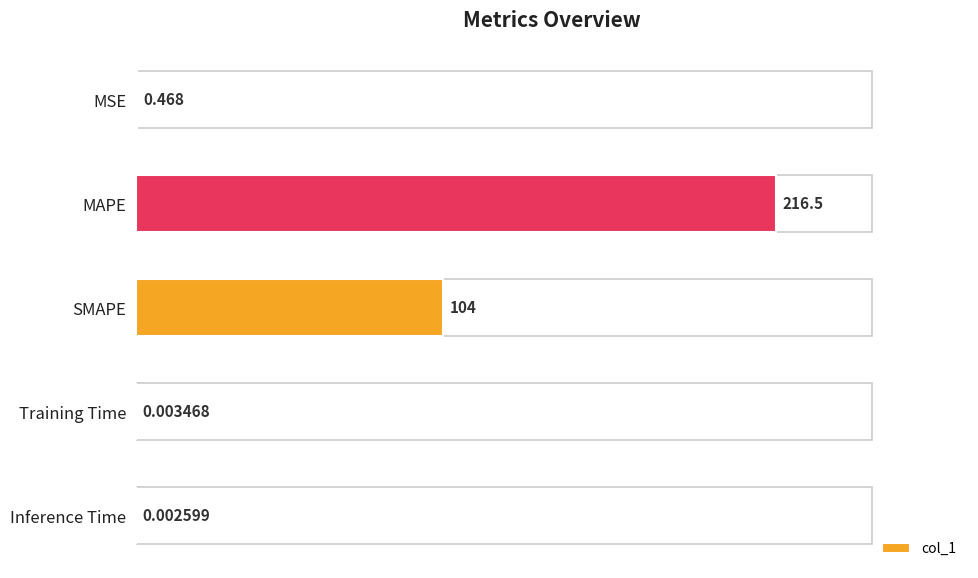

At which category does the chart reach its peak across all series?

MAPE